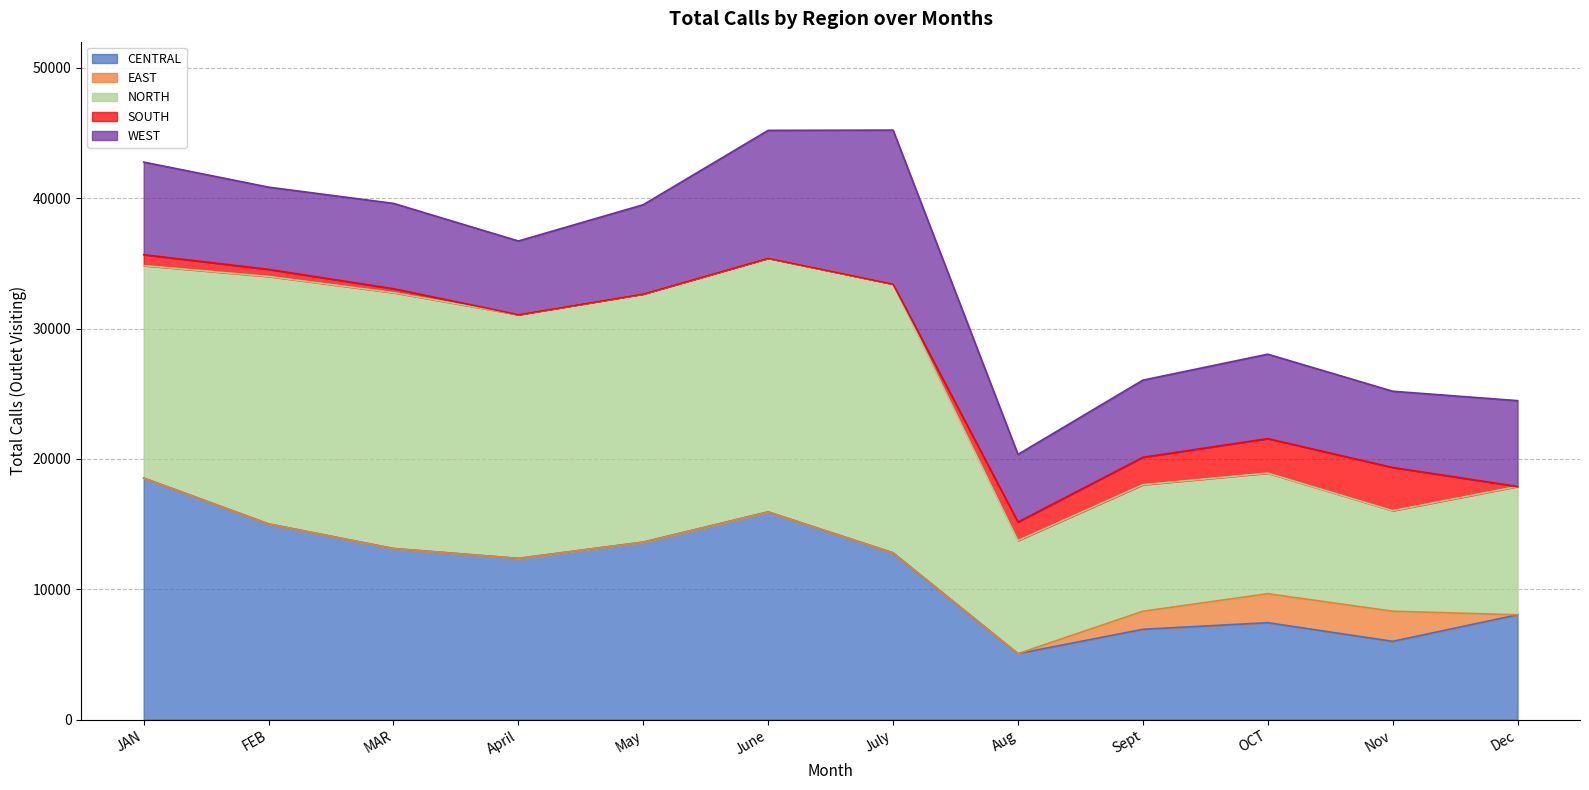

What position from the right is May?

8